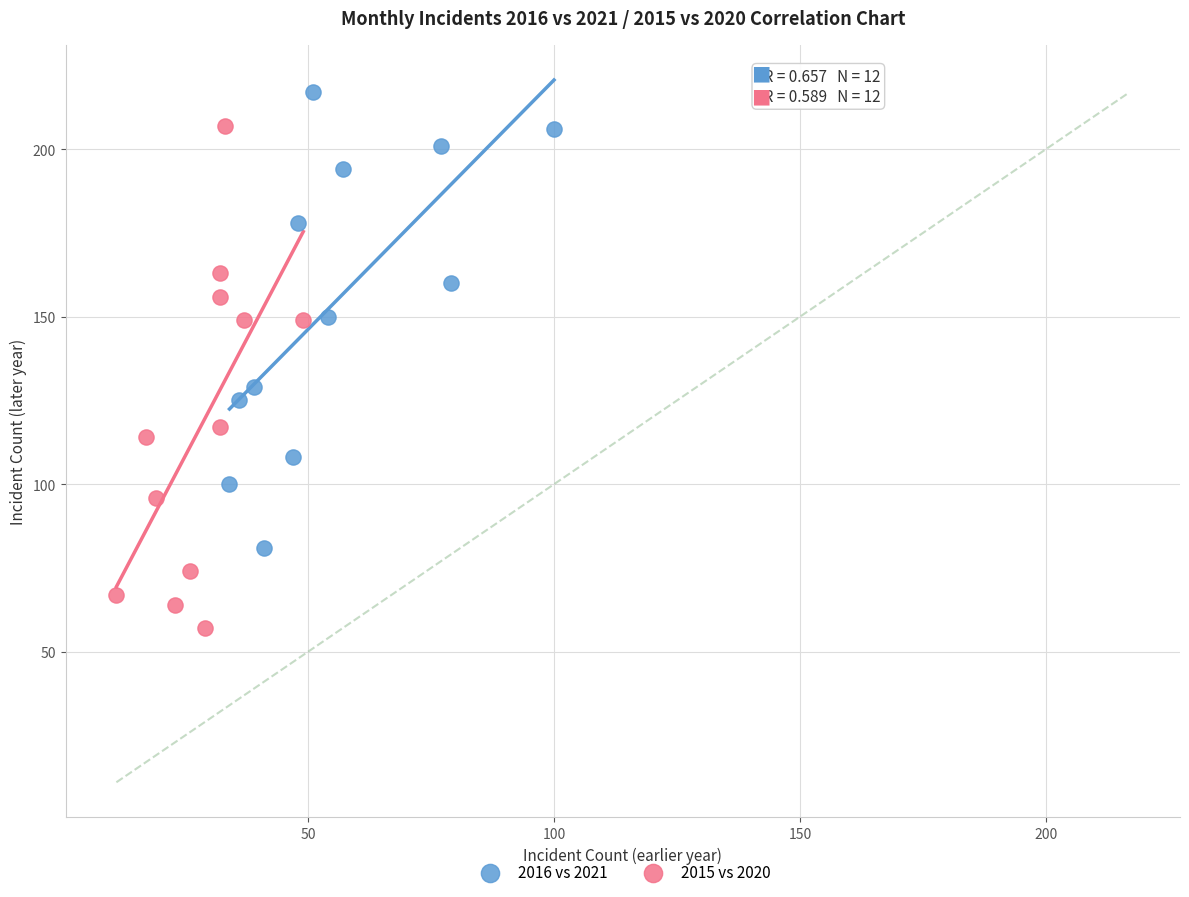

Which series contains the highest Y value?

2016 vs 2021